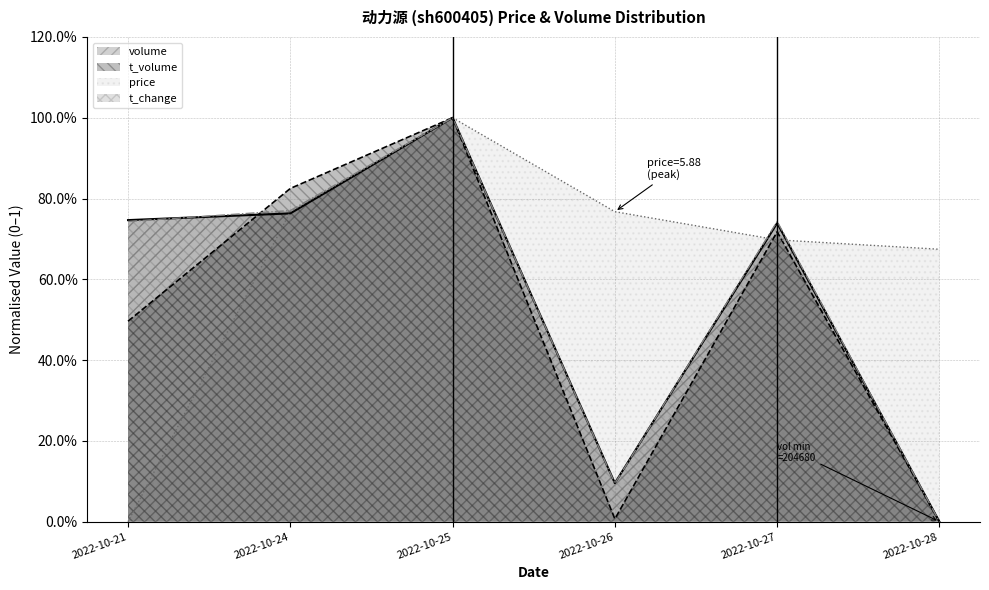

Is it true that t_volume equals 0.5 at 2022-10-21?

True